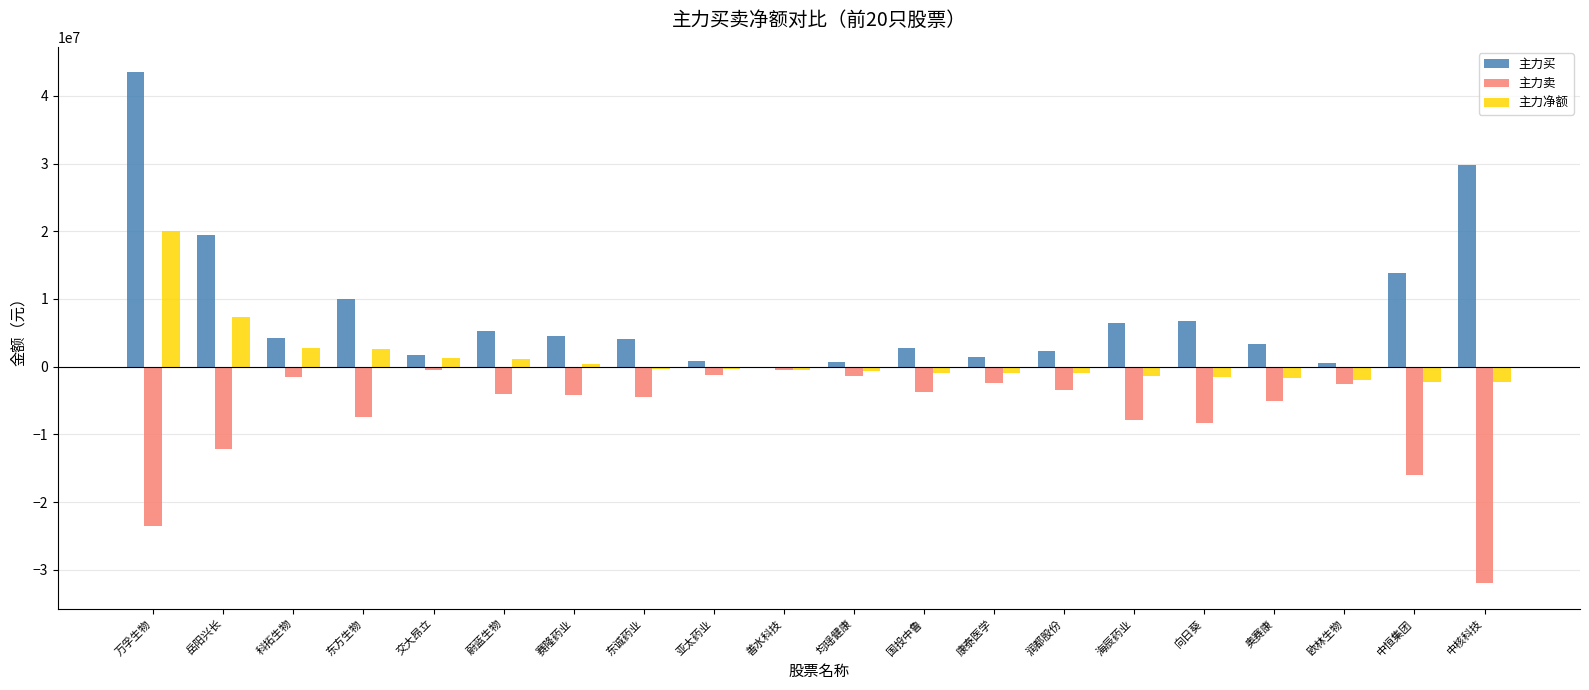

The 主力净额 series shows -982437 at 康泰医学. True or false?

True